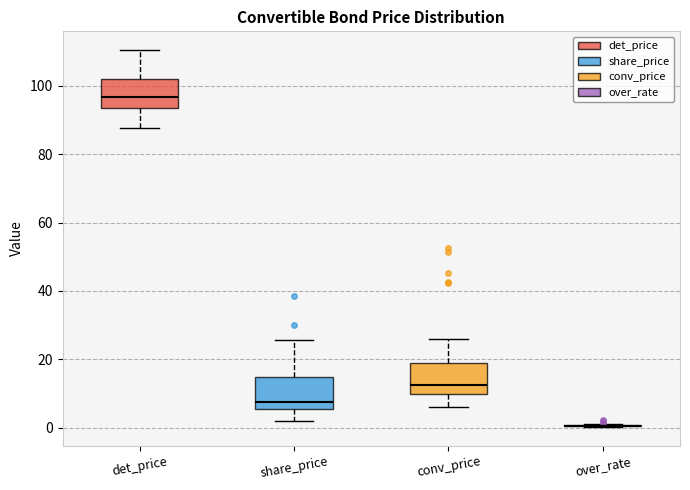

Where does the median line of the box for det_price sit on the y-axis? The values are not printed on the chart, so give them approximately, as read against the axis.

96